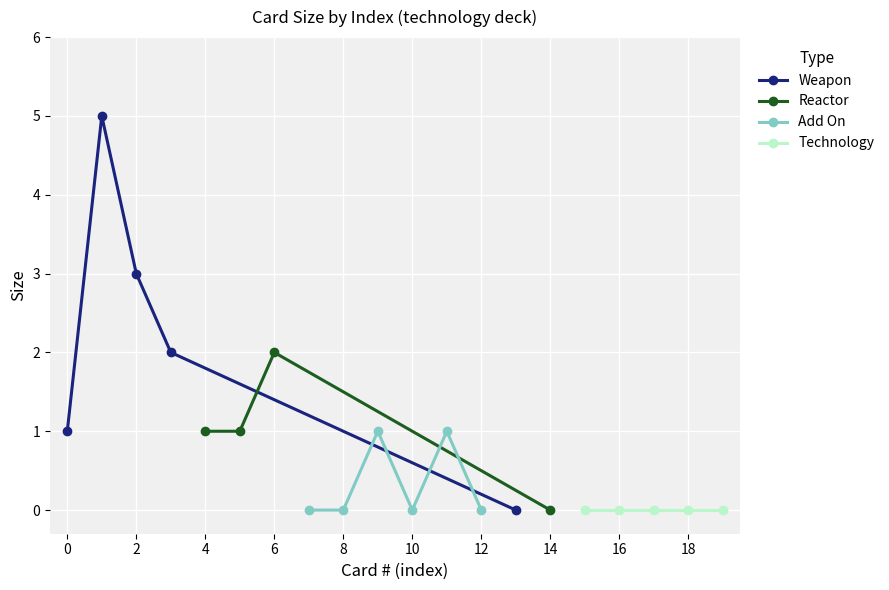

True or false: Technology has more than 2 interior local peaks.

False